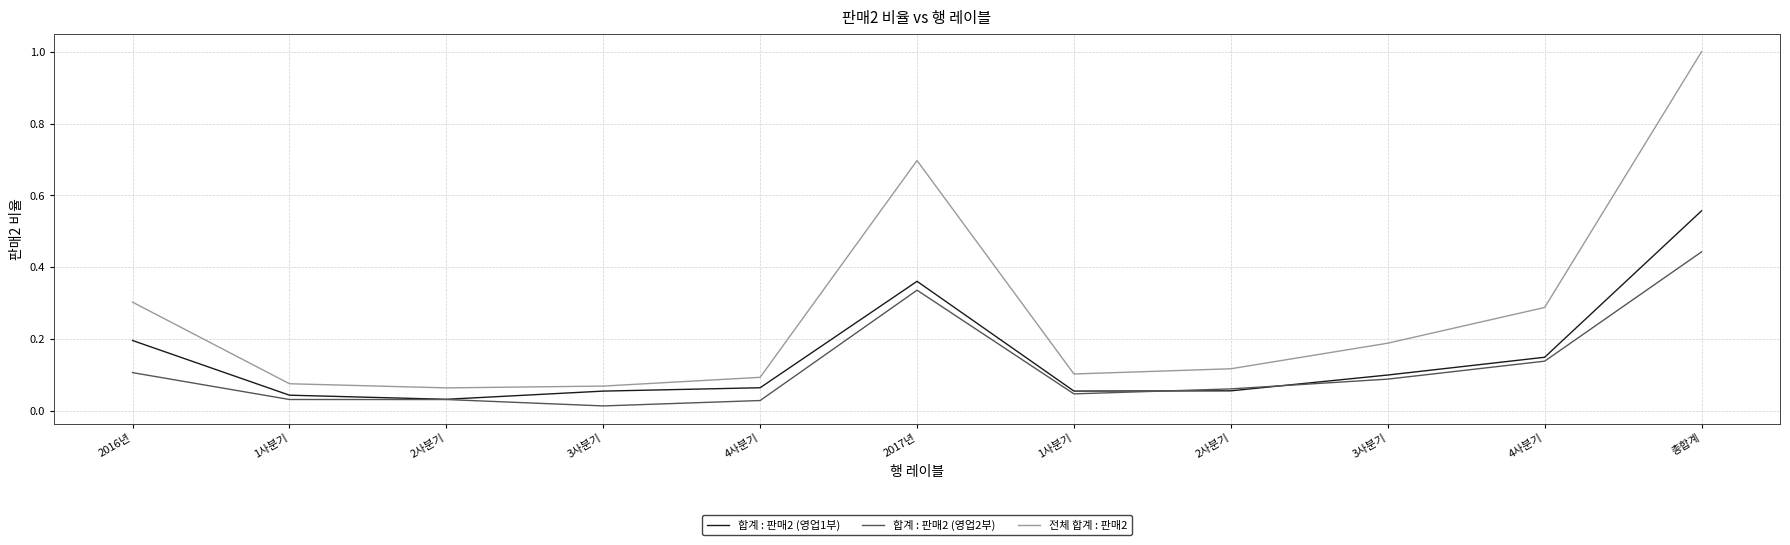

True or false: 전체 합계 : 판매2 and 합계 : 판매2 (영업1부) cross at least once.

False